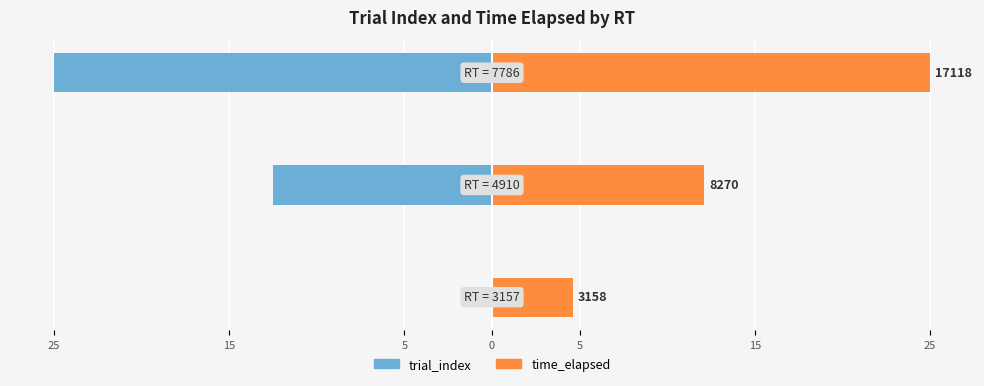

How many data points in time_elapsed are above 12?

2